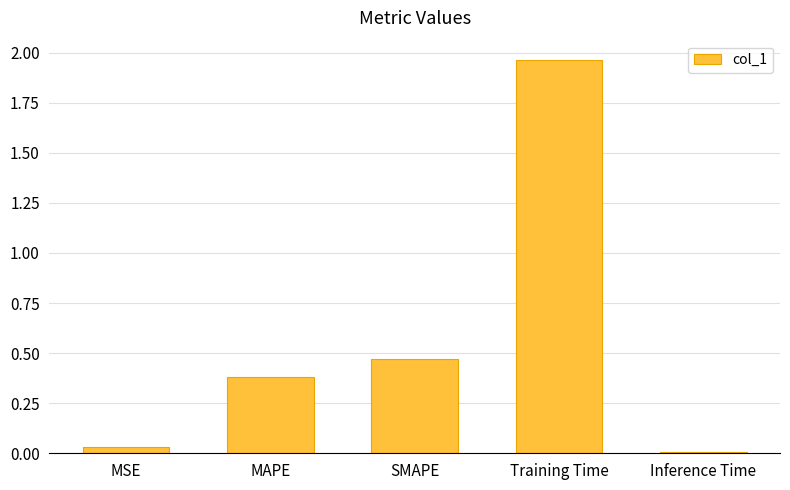

What is the change in value from SMAPE to Inference Time?

-0.5